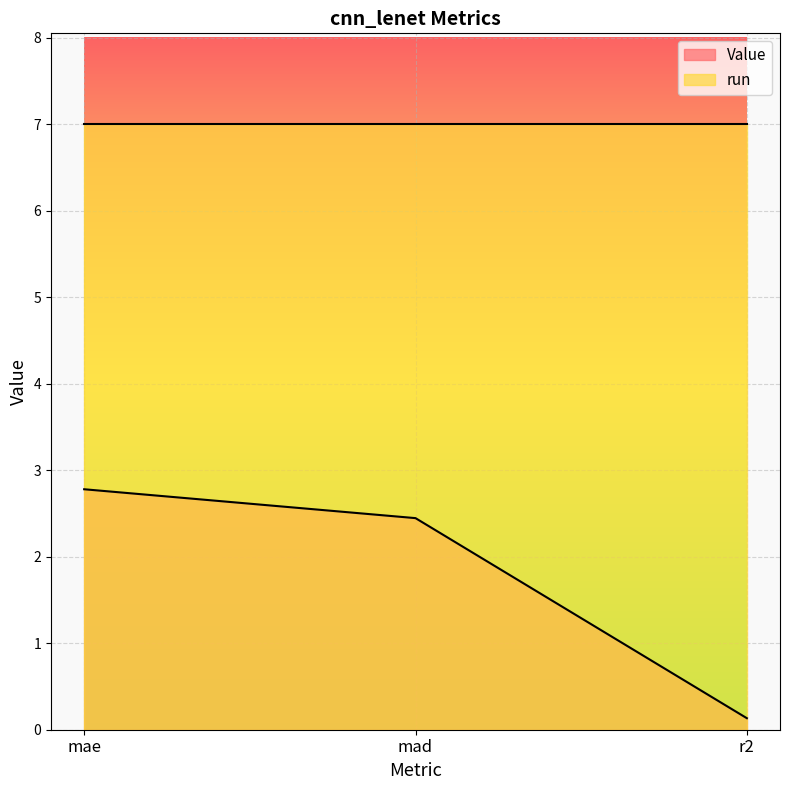

Between mad and r2, which is larger?

mad